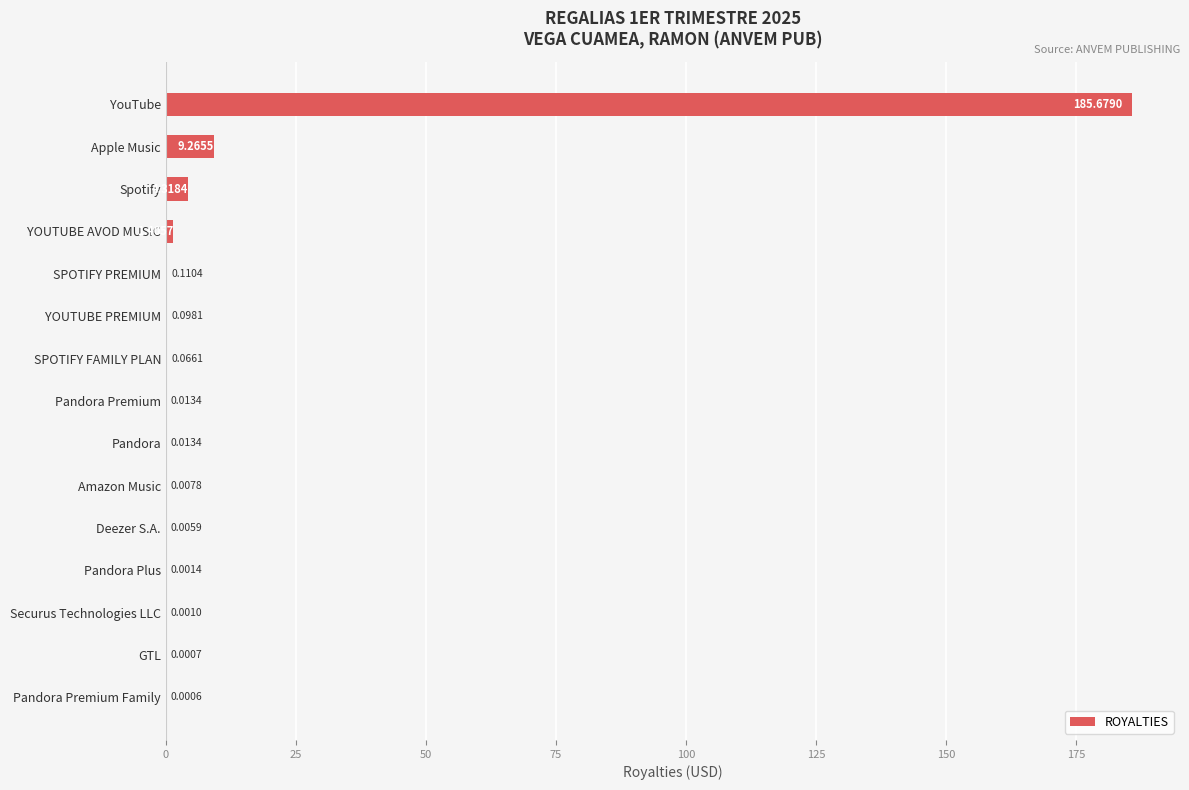

What is the sum of all values?

201.0